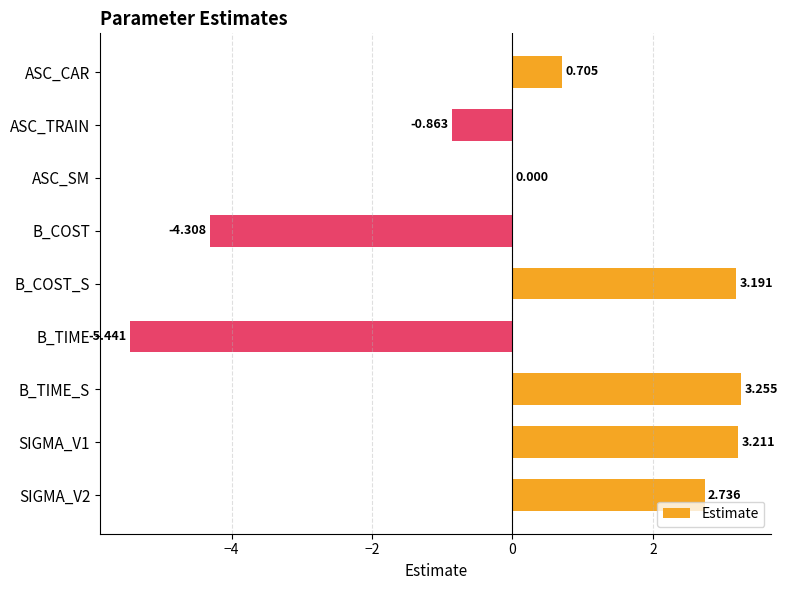

Are the bars horizontal?

Yes